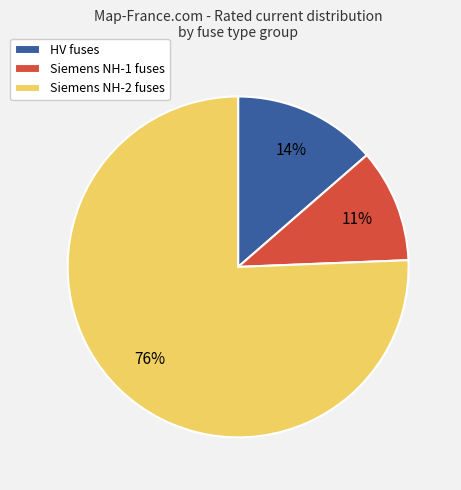

How many segments does this pie chart have?

3